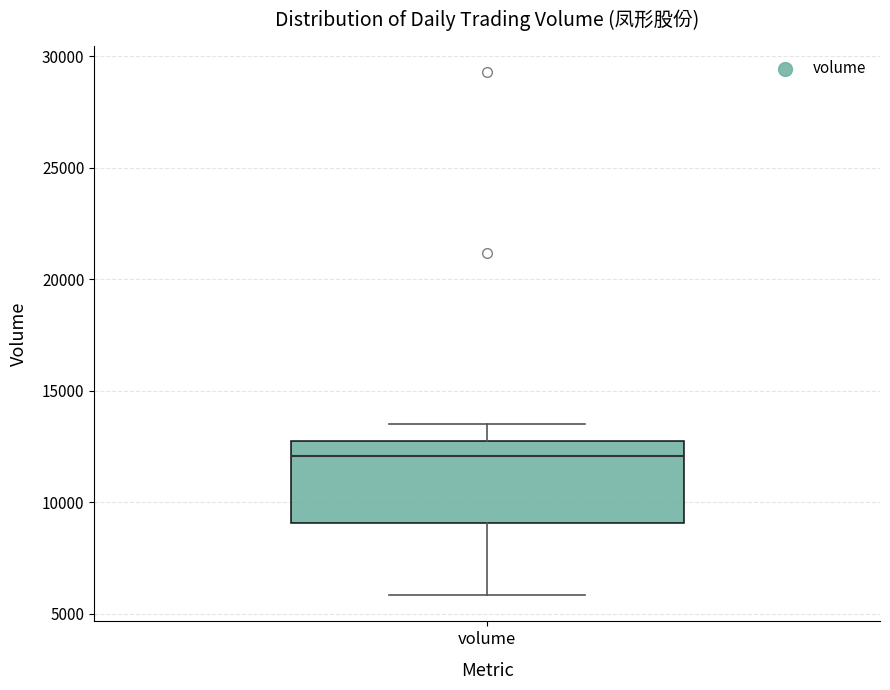

Transcribe this box plot: give where the median line is, the range the box spans, and where the two whiskers end, as read against the y-axis. The values are not printed on the chart, so give them approximately, as read against the axis.

median 12000, box 9000 to 12500, whiskers 6000 to 13500